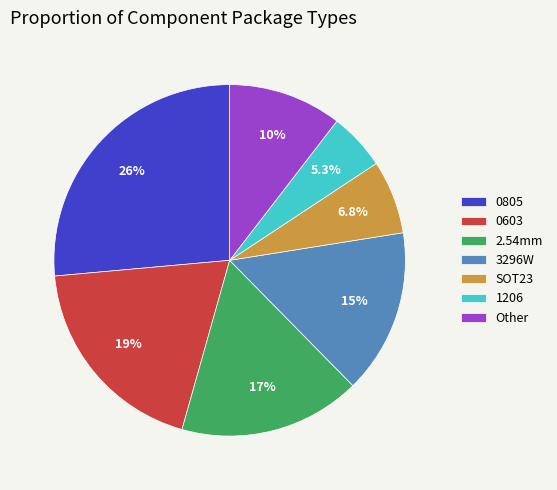

Approximately how many times larger is the value at 0805 compared to 3296W?

1.7